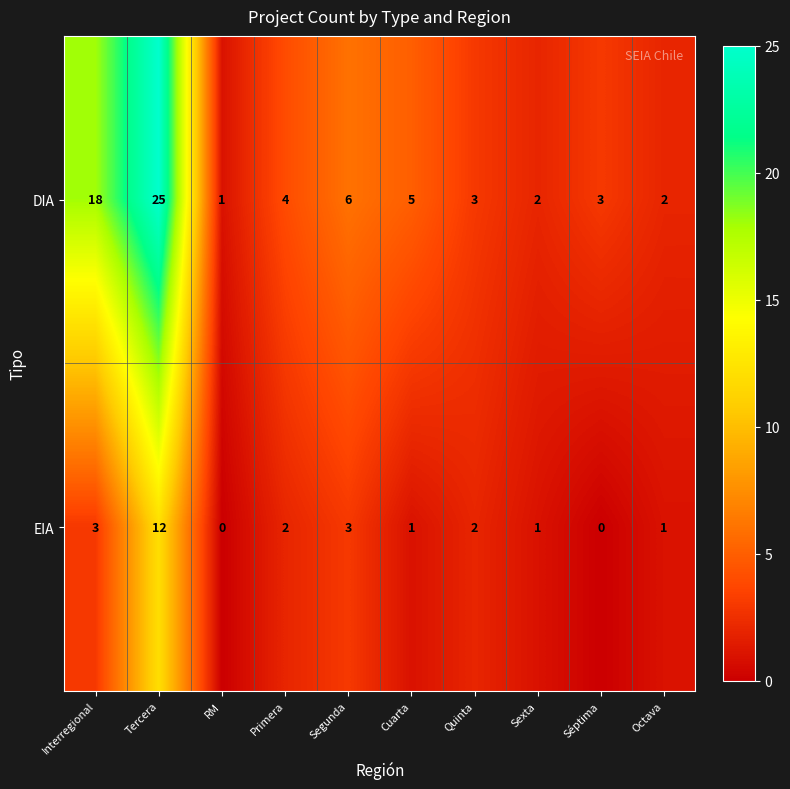

Which category has the highest value in the EIA series?

Tercera